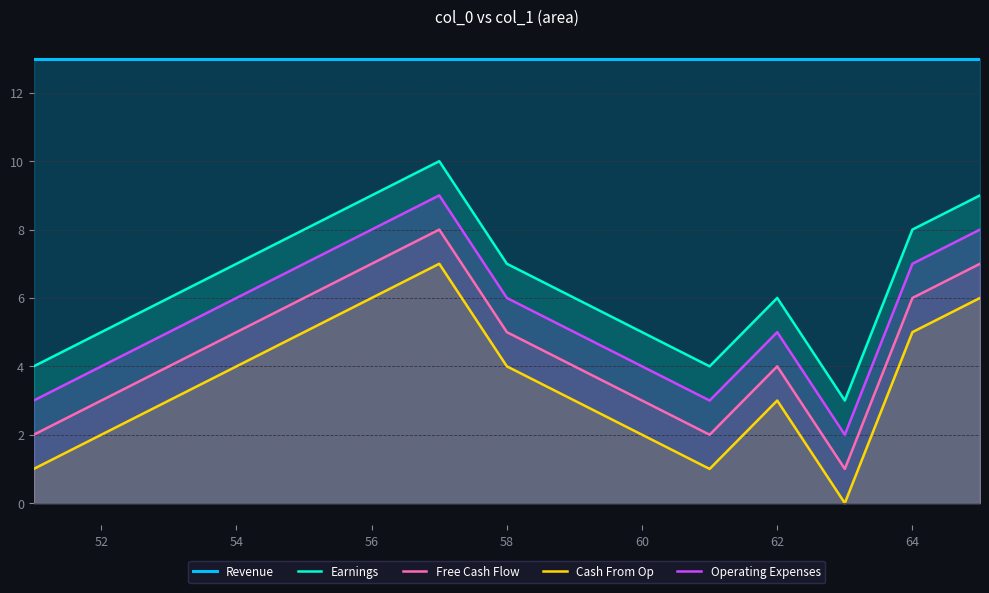

Which series has the largest total across all categories?

Revenue